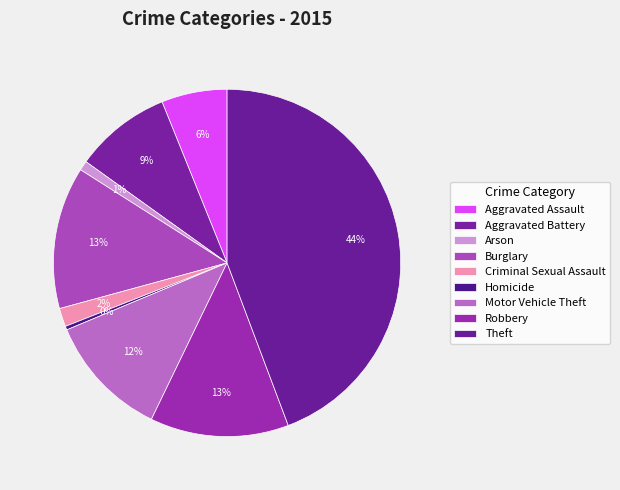

How many slices are in this pie chart?

9